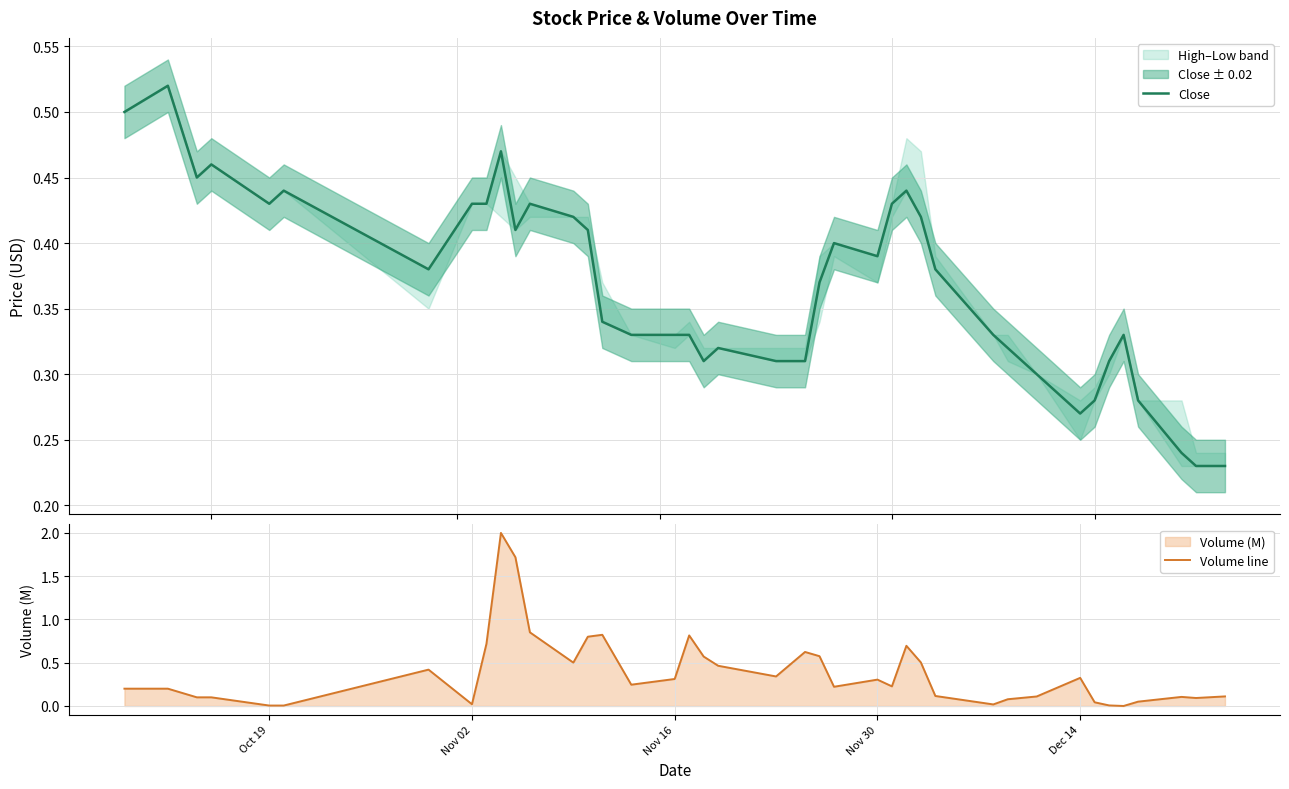

How many lines are shown in the chart?

2